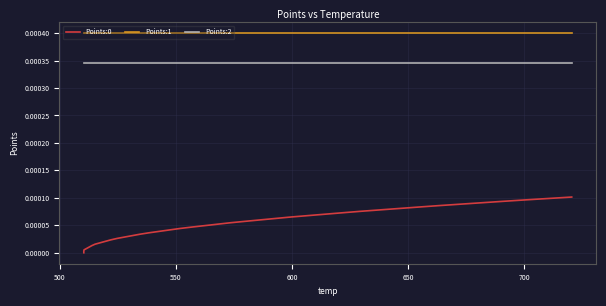

True or false: Points:1 and Points:0 cross at least once.

False